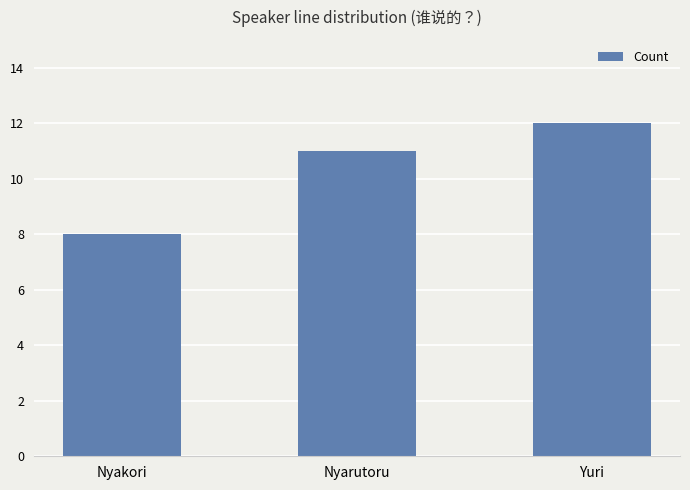

What is the label of the 1st bar from the right?

Yuri